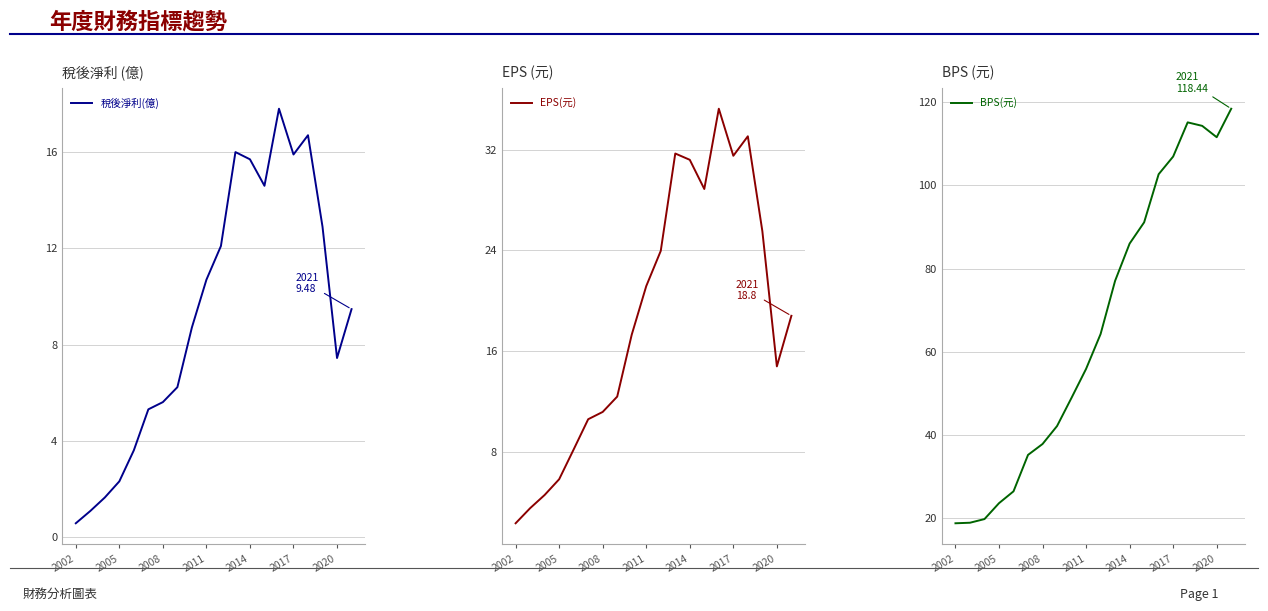

True or false: BPS(元) and EPS(元) cross at least once.

False